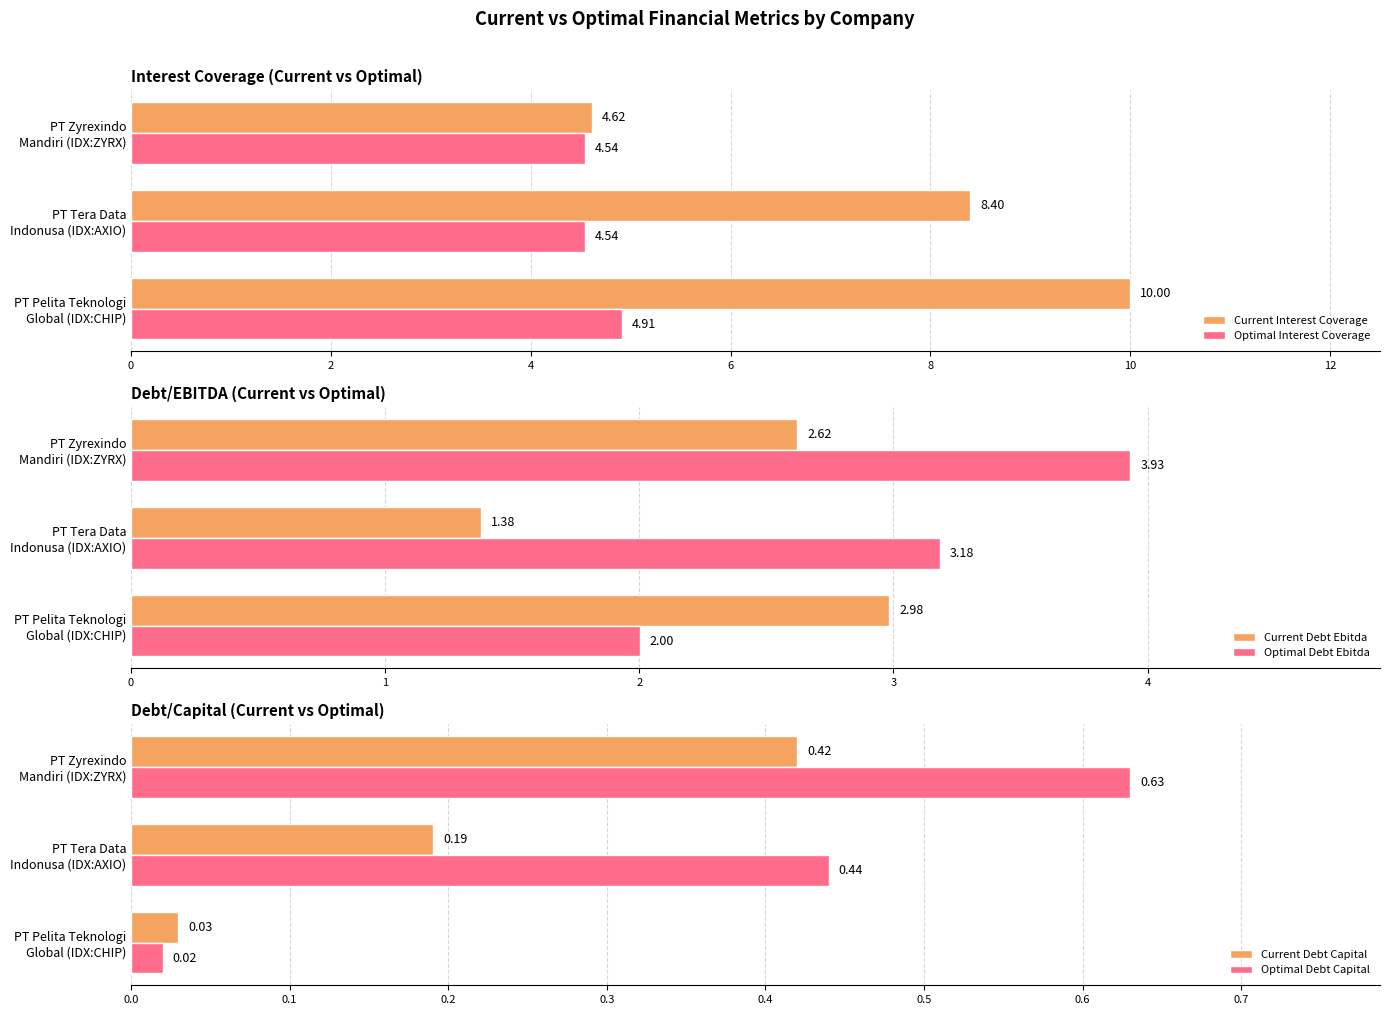

What is the highest value of the Current Interest Coverage series?

10.0